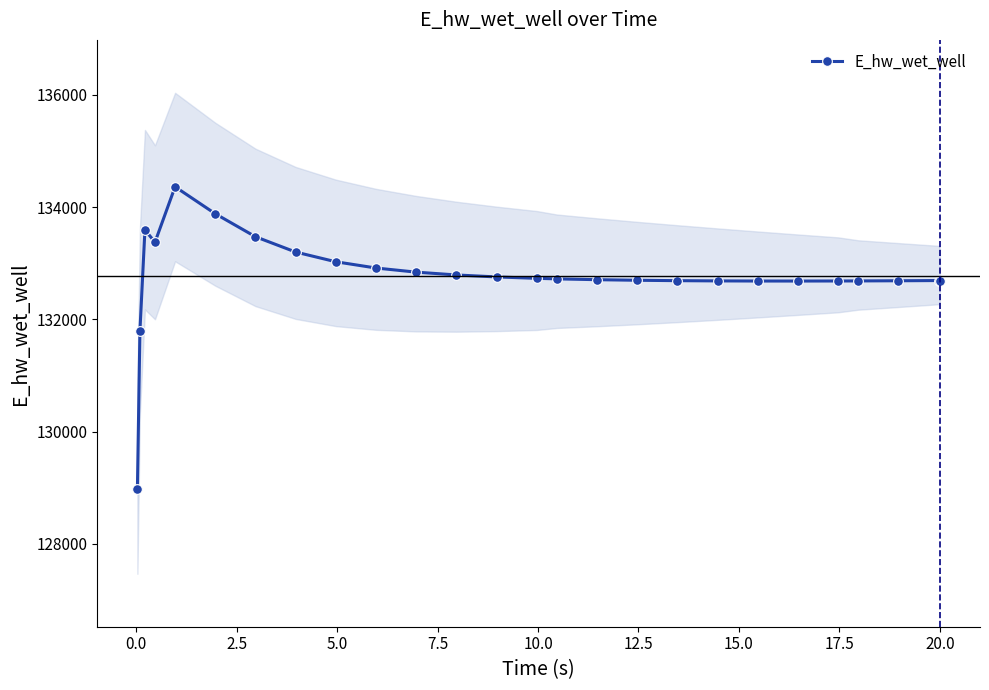

What is the average value?

132769.1